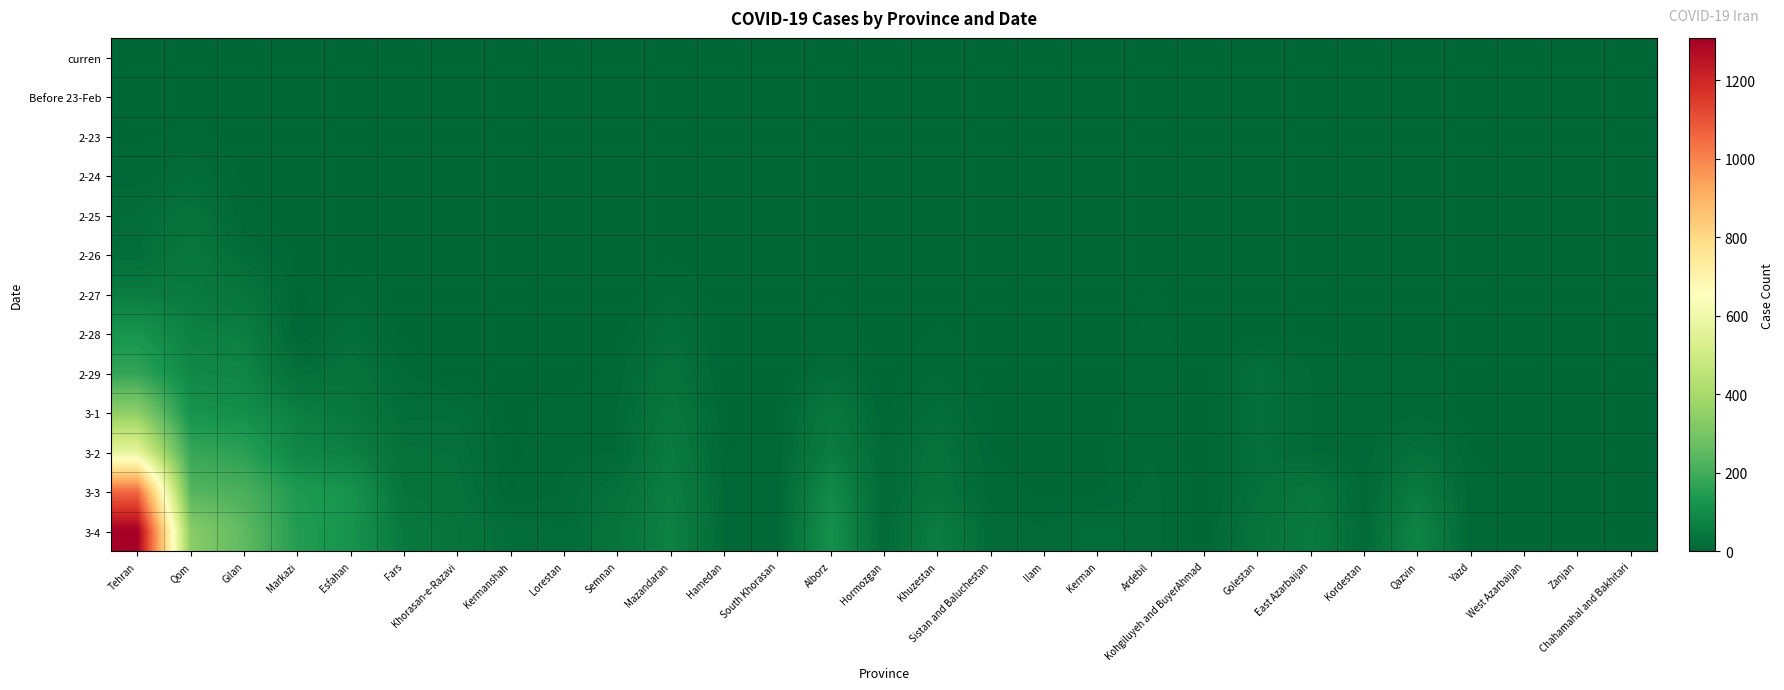

What is the difference between the highest and lowest values at Golestan?

33